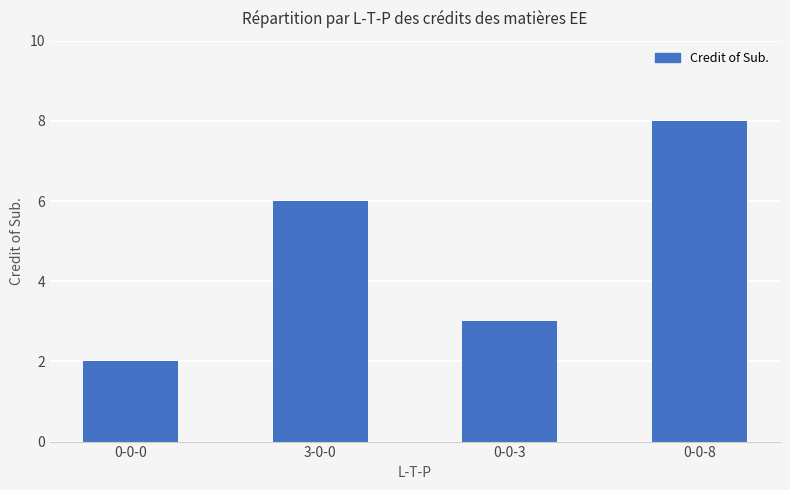

Reading left to right, transcribe all the data shown in this chart.

0-0-0=2	3-0-0=6	0-0-3=3	0-0-8=8